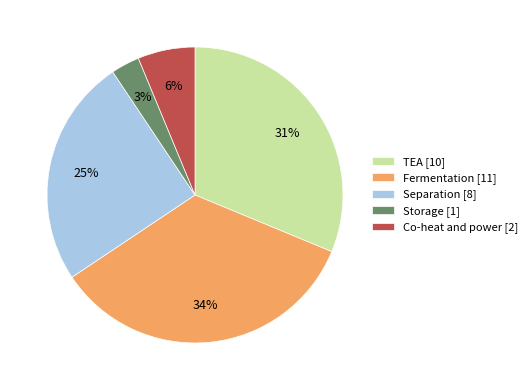

Which category has the biggest portion of the pie?

Fermentation